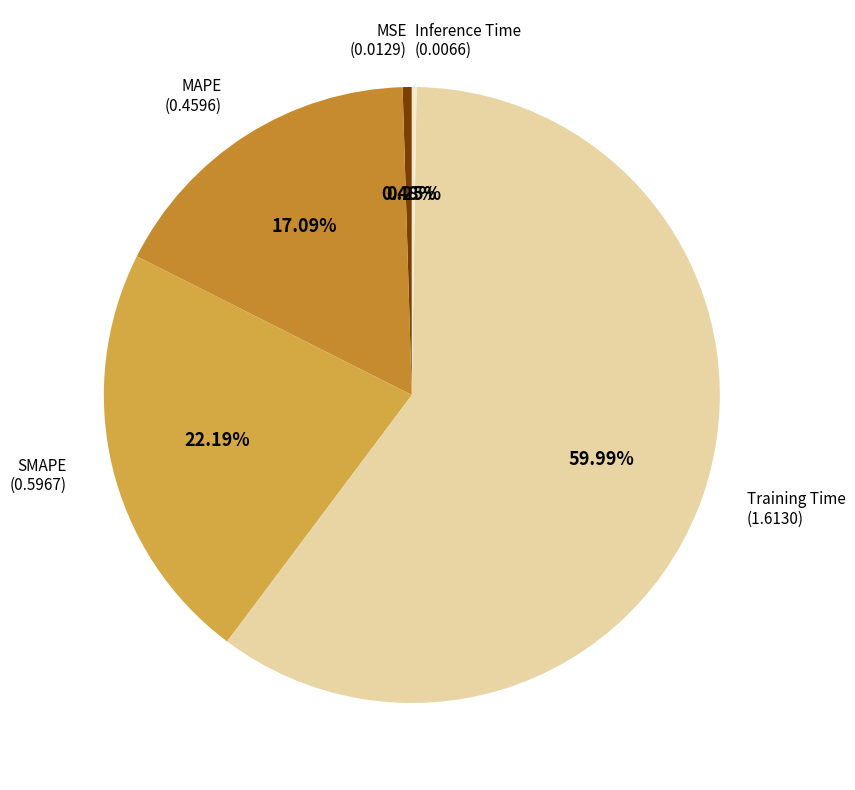

Which slice is the largest?

Training Time